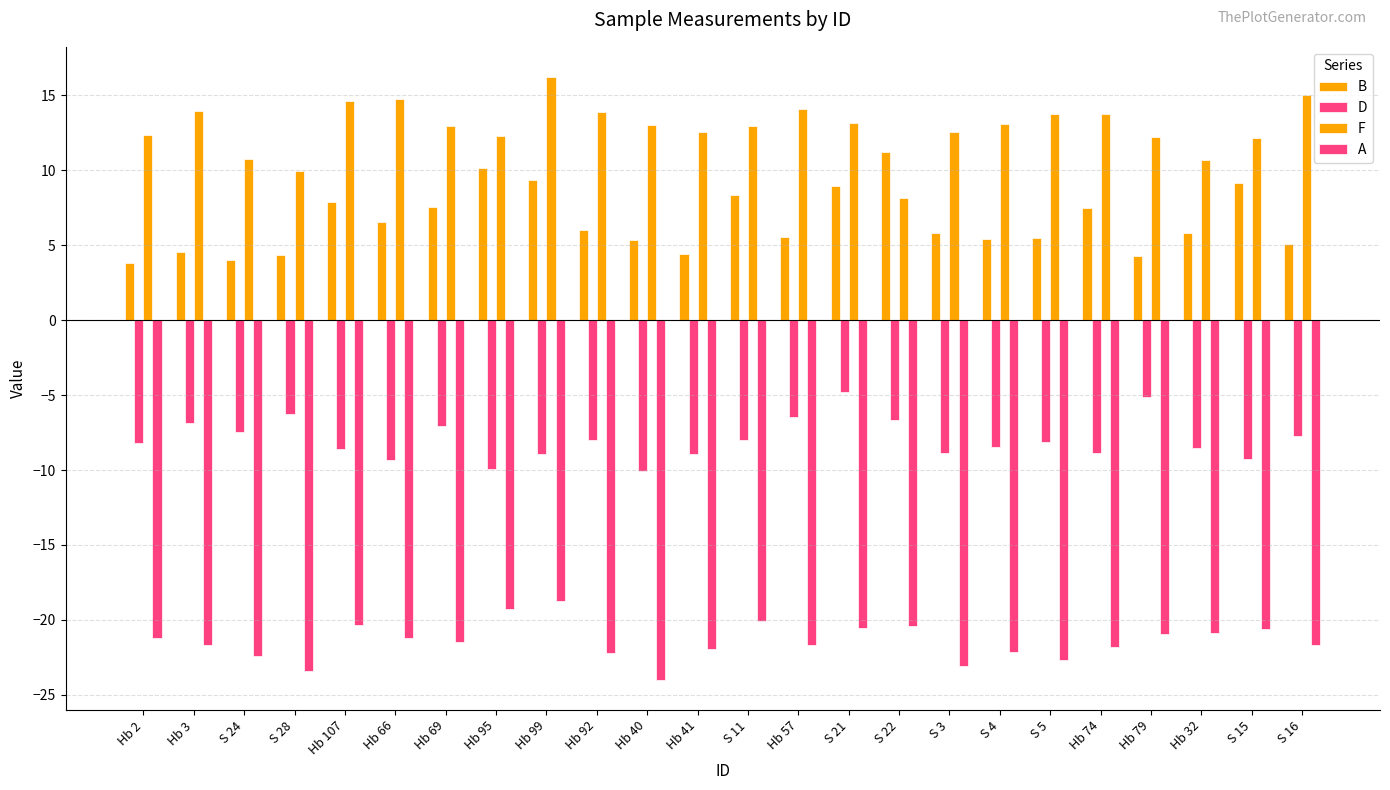

Count the number of categories in the chart.

24